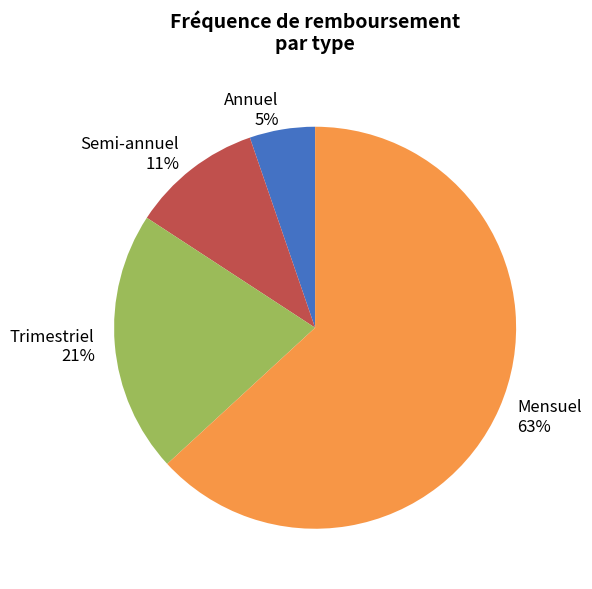

Is it true that Semi-annuel is 11% of the pie?

True